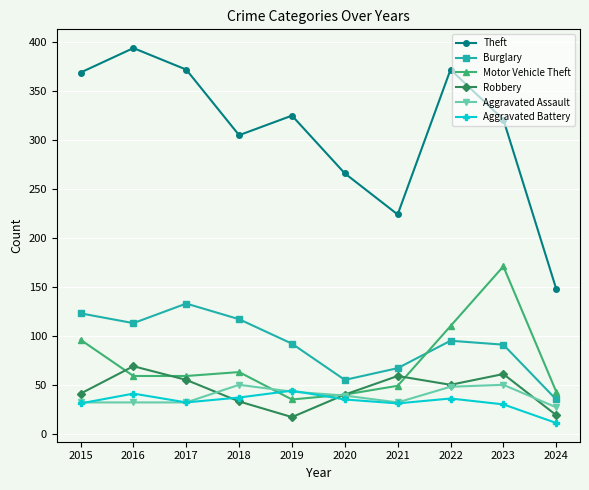

What is the minimum value shown in the chart?

11